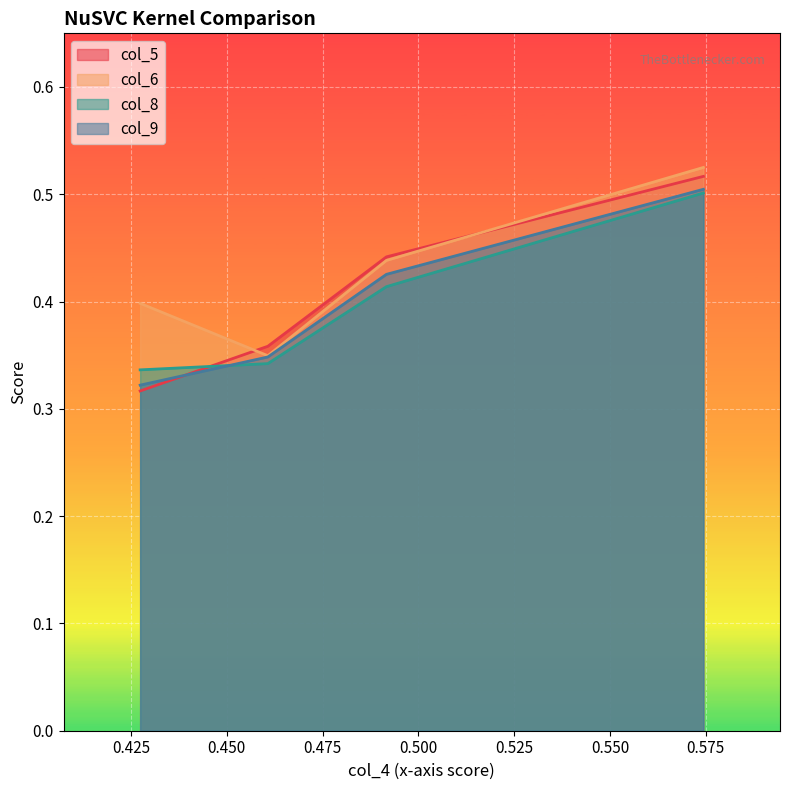

Is it true that col_9 equals 0.3 at 0.460714?

True